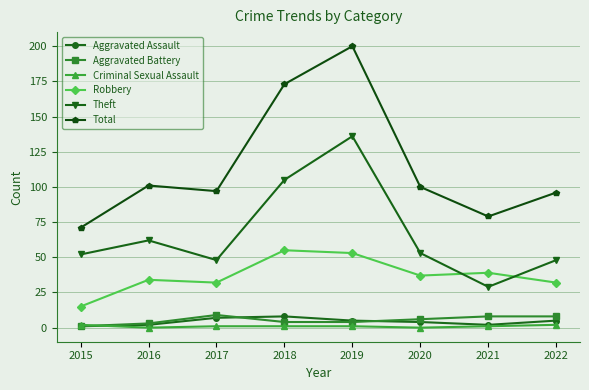

How many data points in Aggravated Battery are less than 6?

4